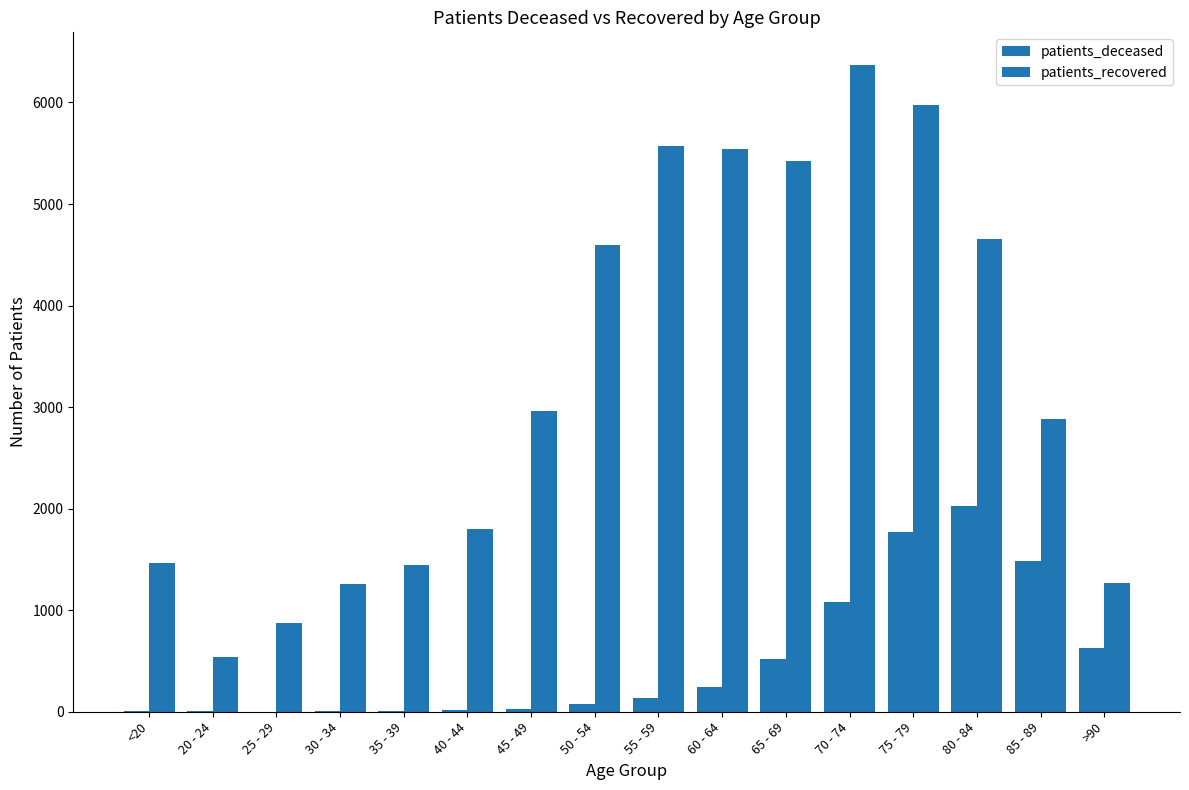

What is the maximum value shown in the chart?

6372